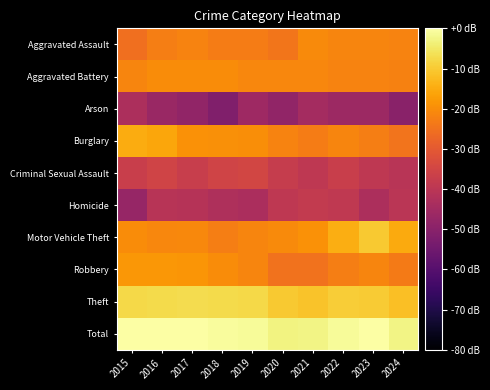

Reading left to right, what are all the values shown in this chart?

Aggravated Assault: 2015=-25.4	2016=-22.7	2017=-21.8	2018=-22.9	2019=-22.9	2020=-24.1	2021=-20.3	2022=-21.3	2023=-21.5	2024=-21.7
Aggravated Battery: 2015=-21.5	2016=-20.3	2017=-20.1	2018=-20.1	2019=-21.2	2020=-21.2	2021=-21.1	2022=-21.8	2023=-21.7	2024=-22.0
Arson: 2015=-42.9	2016=-46.8	2017=-48.2	2018=-51.7	2019=-45.7	2020=-48.2	2021=-44.6	2022=-46.2	2023=-46.2	2024=-49.7
Burglary: 2015=-14.9	2016=-15.7	2017=-19.1	2018=-19.7	2019=-20.0	2020=-21.8	2021=-22.9	2022=-21.3	2023=-22.7	2024=-24.5
Criminal Sexual Assault: 2015=-37.1	2016=-35.6	2017=-37.5	2018=-35.6	2019=-34.9	2020=-37.7	2021=-39.4	2022=-36.9	2023=-39.1	2024=-40.5
Homicide: 2015=-47.5	2016=-40.8	2017=-41.1	2018=-42.5	2019=-43.3	2020=-39.1	2021=-38.1	2022=-38.9	2023=-42.9	2024=-40.2
Motor Vehicle Theft: 2015=-20.2	2016=-21.1	2017=-20.6	2018=-22.7	2019=-21.4	2020=-20.6	2021=-19.3	2022=-14.6	2023=-10.2	2024=-15.1
Robbery: 2015=-18.3	2016=-18.1	2017=-18.7	2018=-20.1	2019=-21.3	2020=-24.9	2021=-24.9	2022=-22.6	2023=-21.5	2024=-23.3
Theft: 2015=-7.7	2016=-7.5	2017=-7.1	2018=-7.2	2019=-7.5	2020=-10.2	2021=-11.1	2022=-9.5	2023=-9.9	2024=-11.7
Total: 2015=-0.2	2016=0.0	2017=-0.3	2018=-0.8	2019=-1.1	2020=-2.9	2021=-2.8	2022=-1.1	2023=-0.2	2024=-2.5